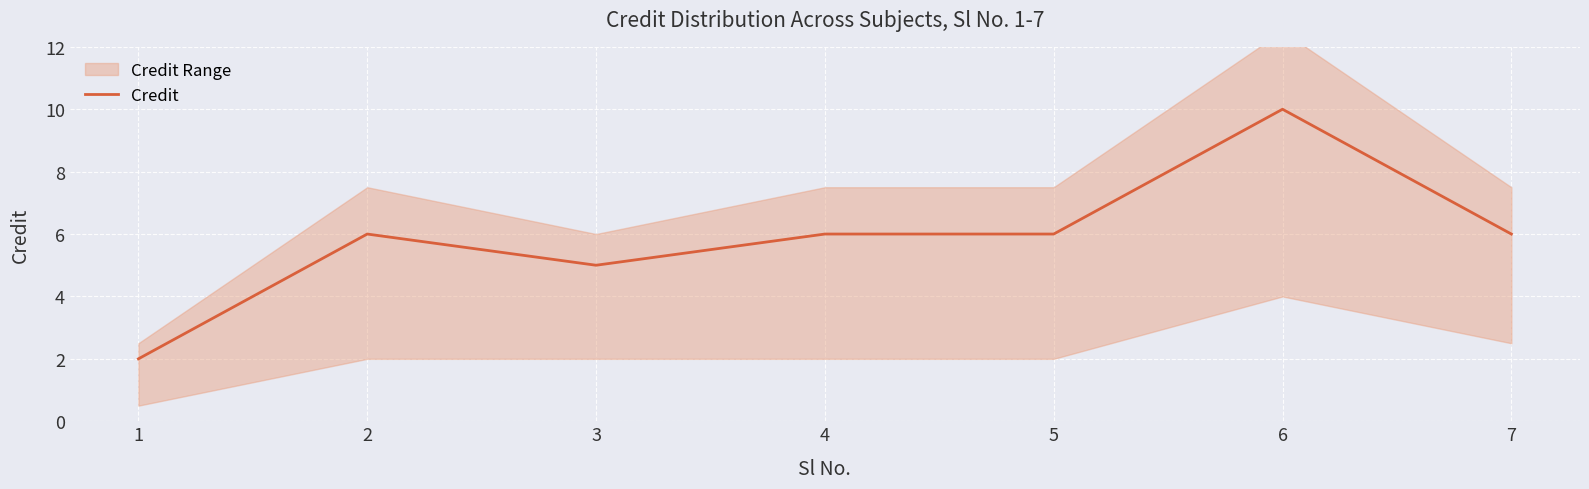

What is the smallest value displayed?

2